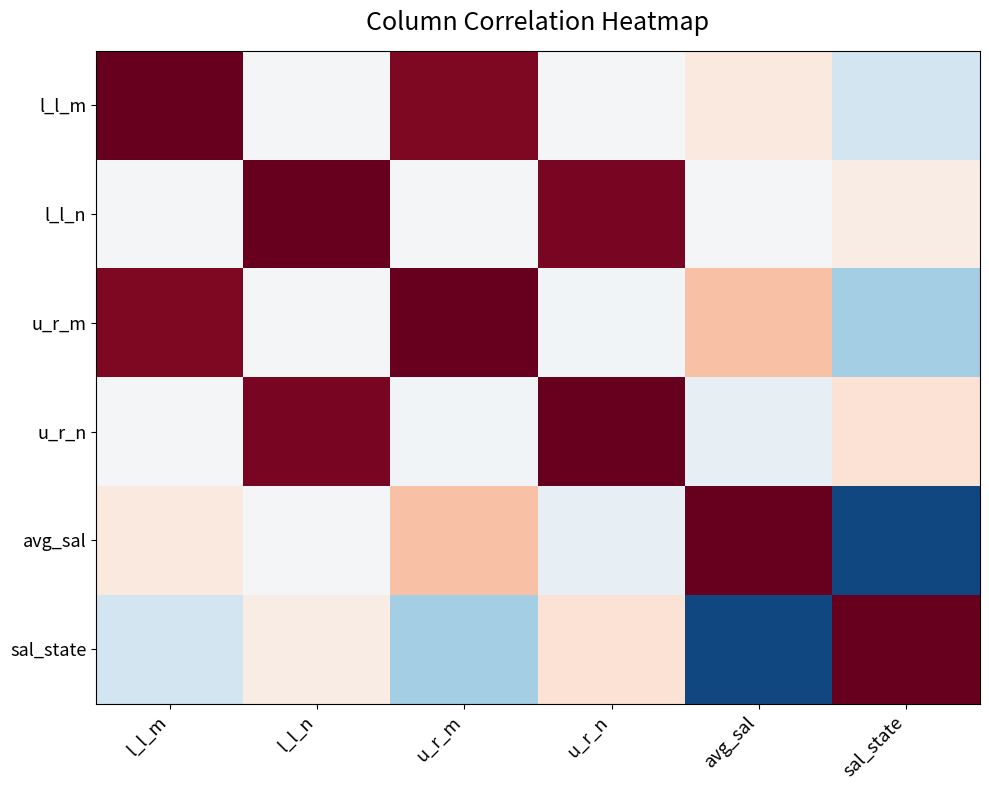

What is the minimum value shown in the chart?

-0.9